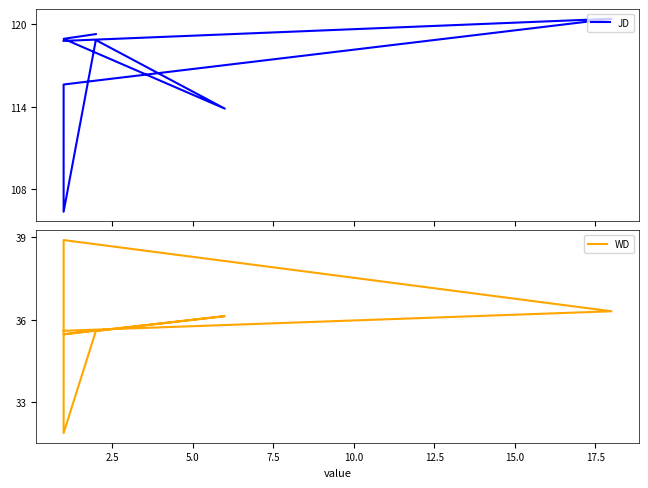

True or false: JD and WD intersect in this chart.

False